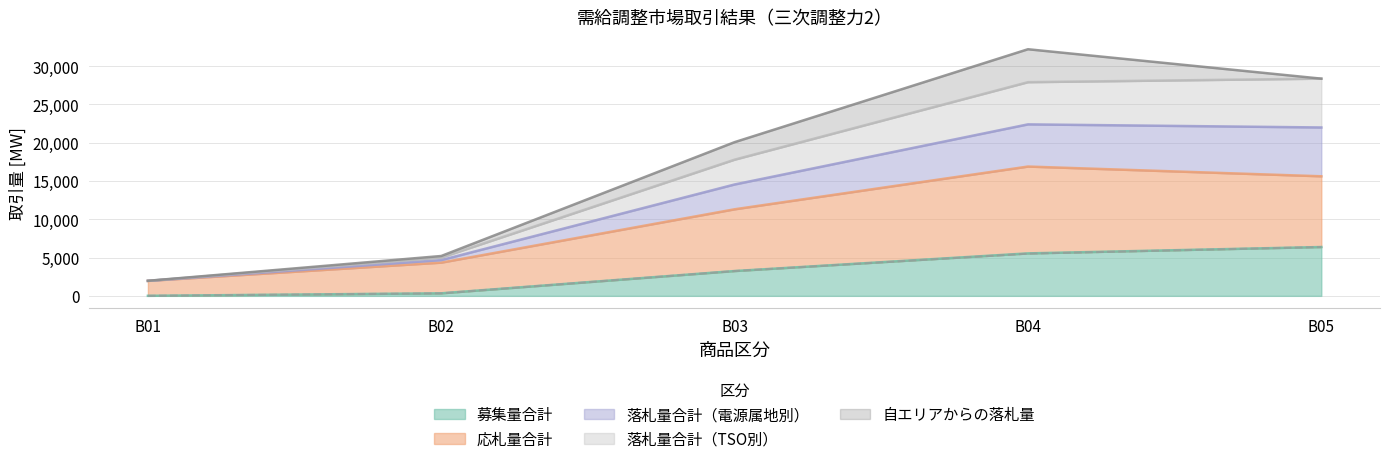

What is the value of the 落札量合計（電源属地別） point at the 2nd from the left?

330.0